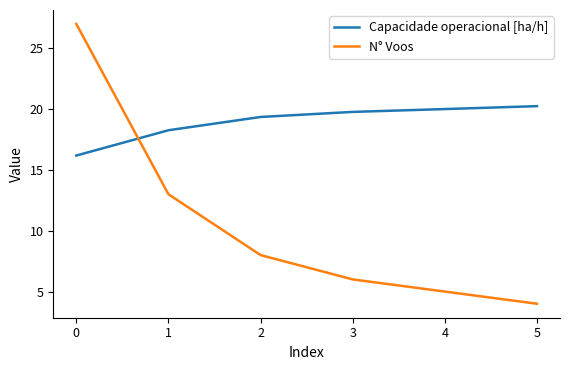

How many categories are shown in the chart?

6